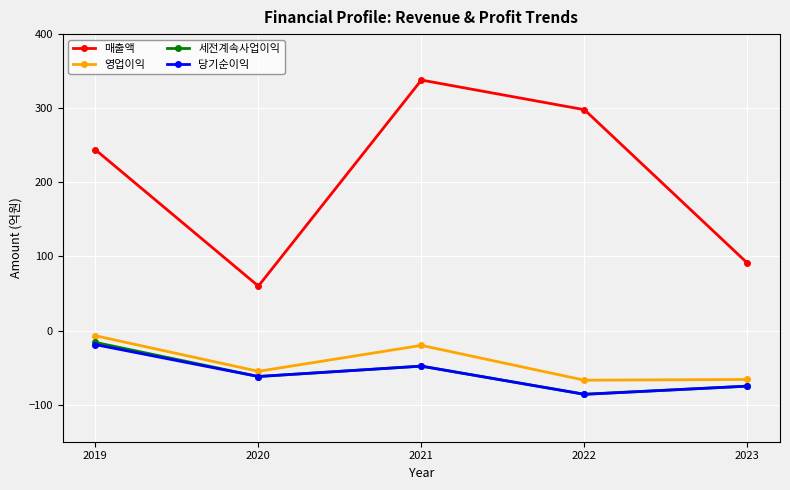

Which category has the lowest value in the 세전계속사업이익 series?

2022